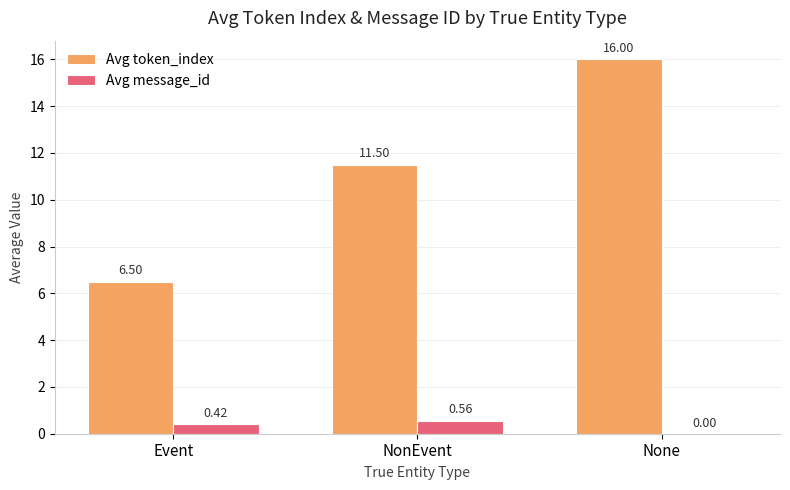

Which series has the largest total across all categories?

Avg token_index